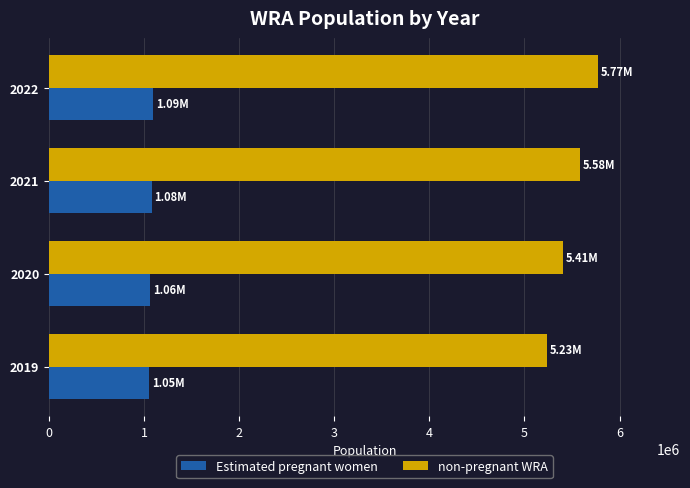

Rank the series by their average value, from highest to lowest.

non-pregnant WRA, Estimated pregnant women